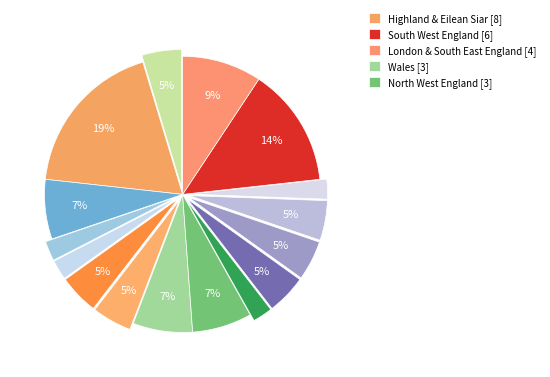

How many slices are in this pie chart?

16